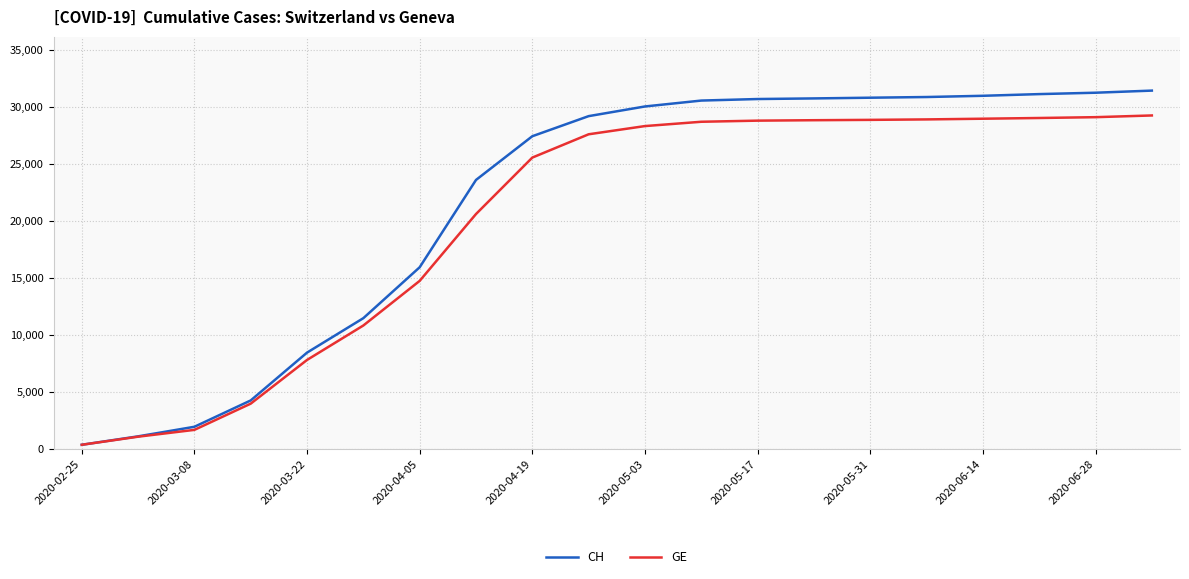

Rank the series by their average value, from highest to lowest.

CH, GE